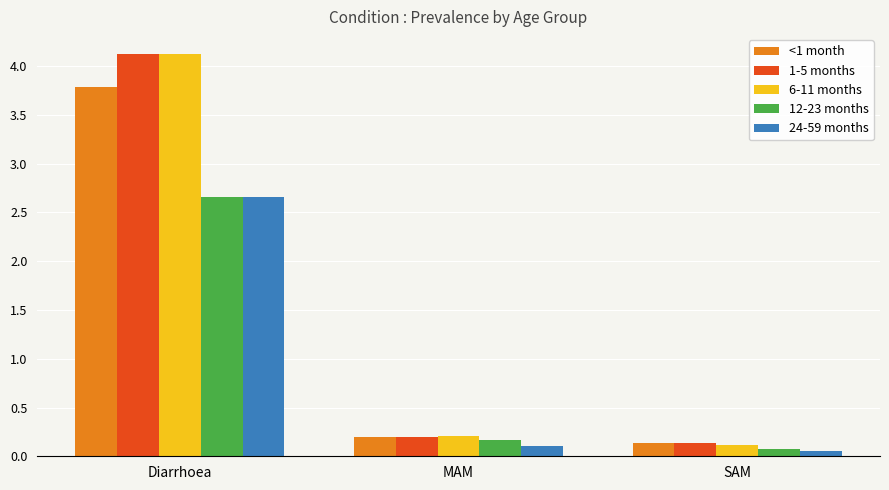

What is the sum of all 24-59 months values?

2.8